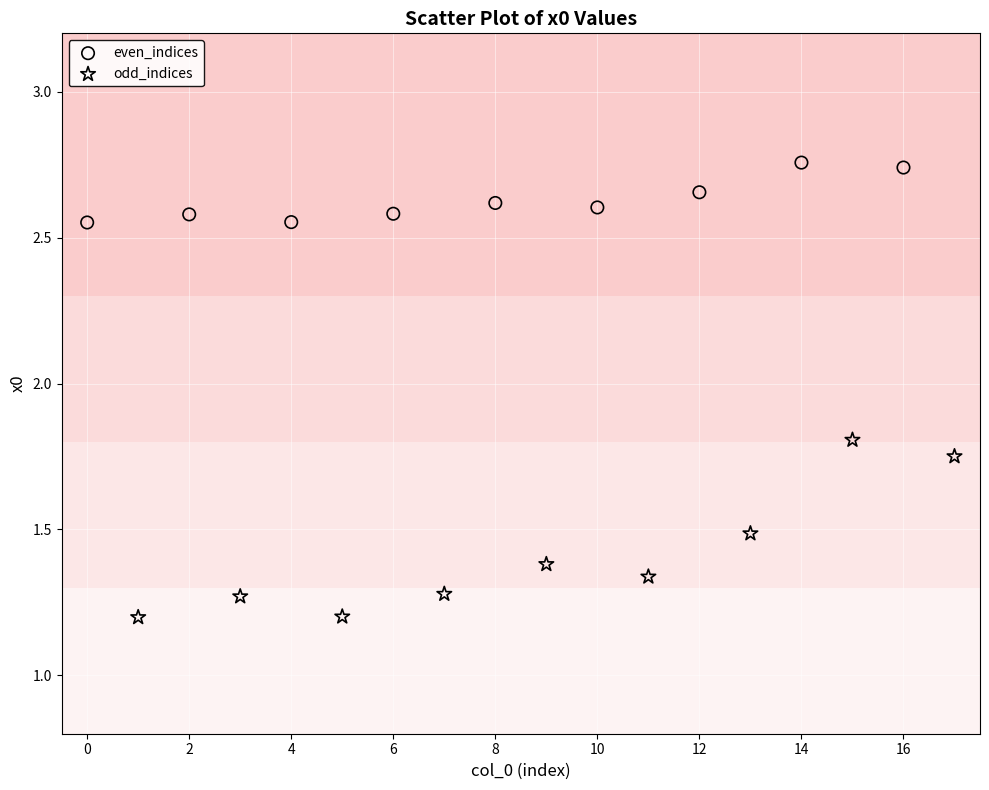

Which series reaches the minimum Y coordinate?

odd_indices